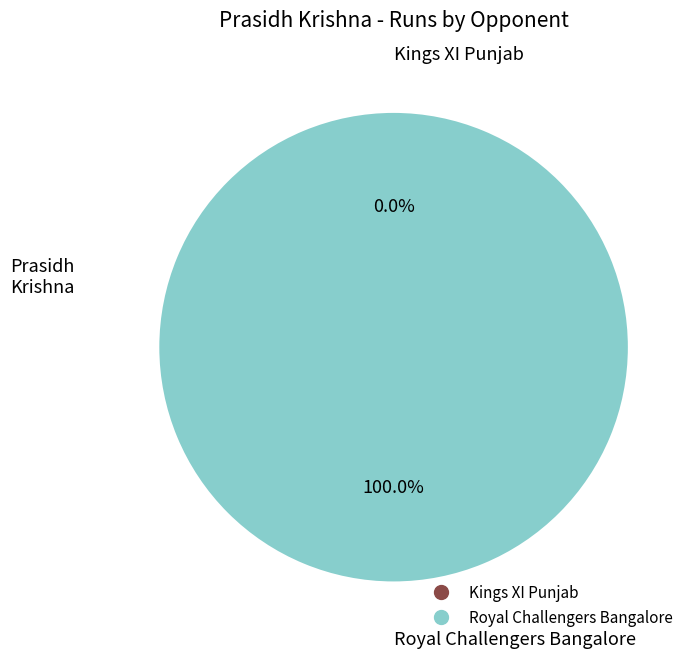

Which category accounts for the majority?

Royal Challengers Bangalore